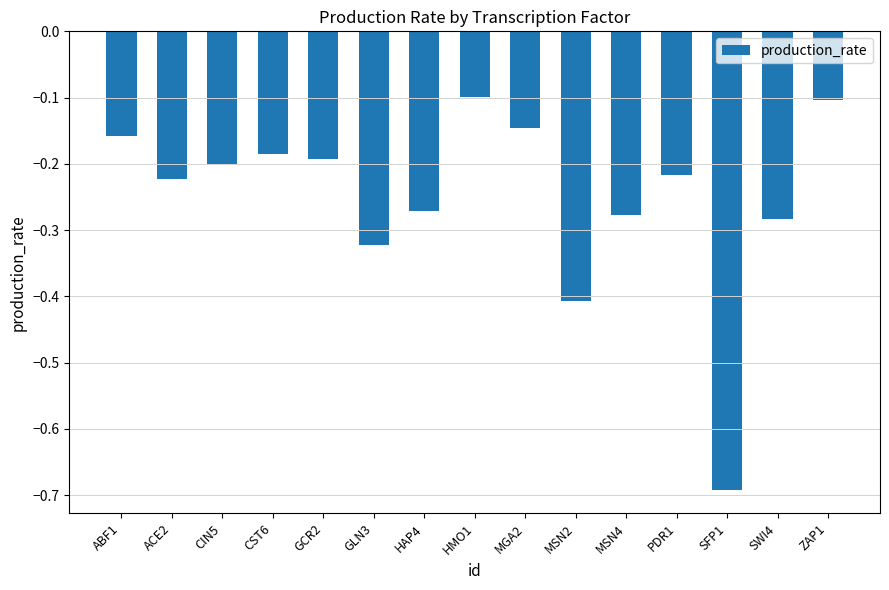

What is the sum of all values?

-3.8